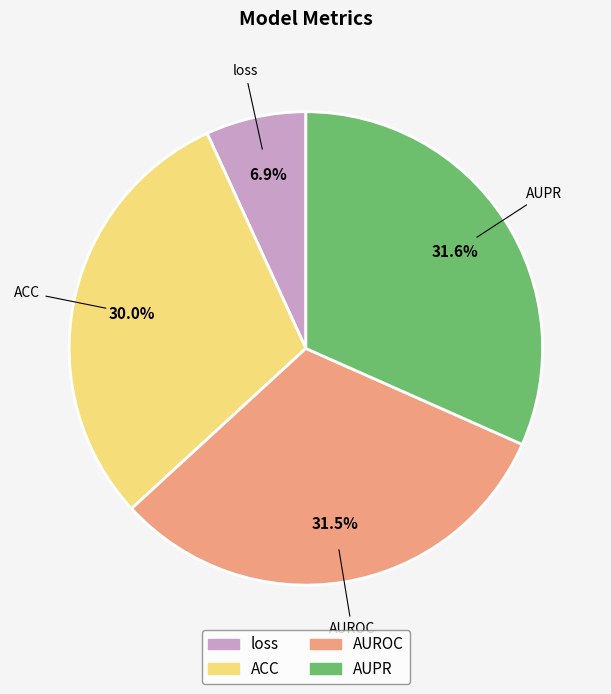

What is the smallest slice in the pie chart?

loss